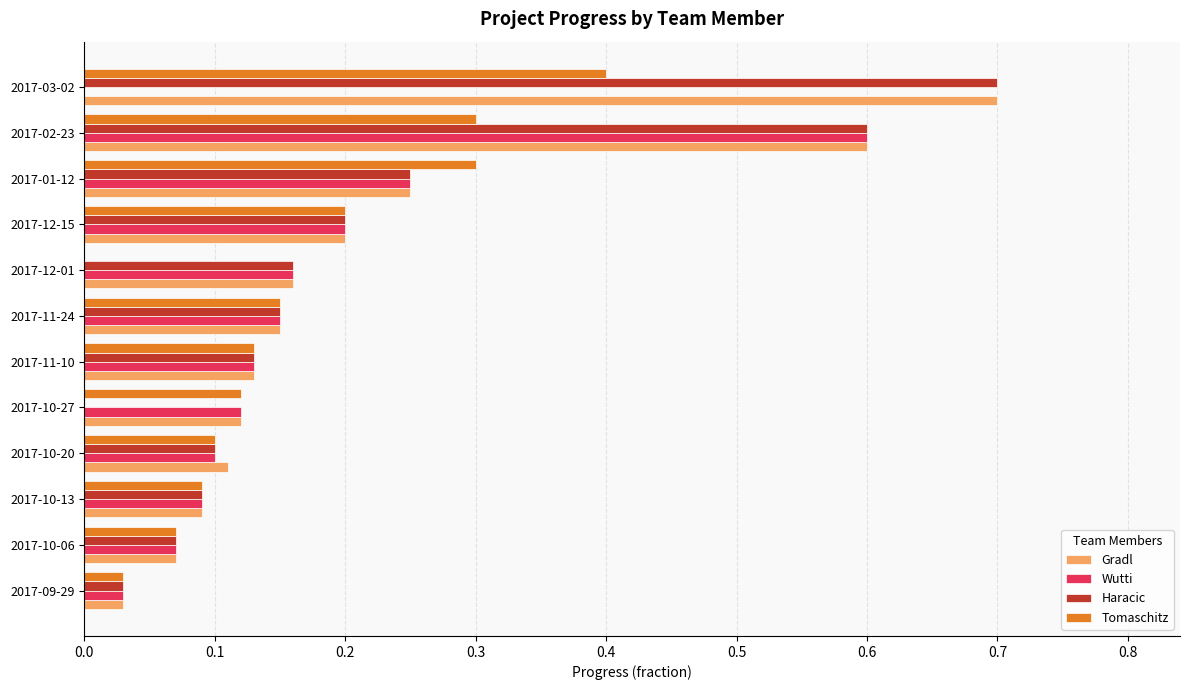

What is the sum of the Gradl values at 2017-03-02 and 2017-12-15?

0.9